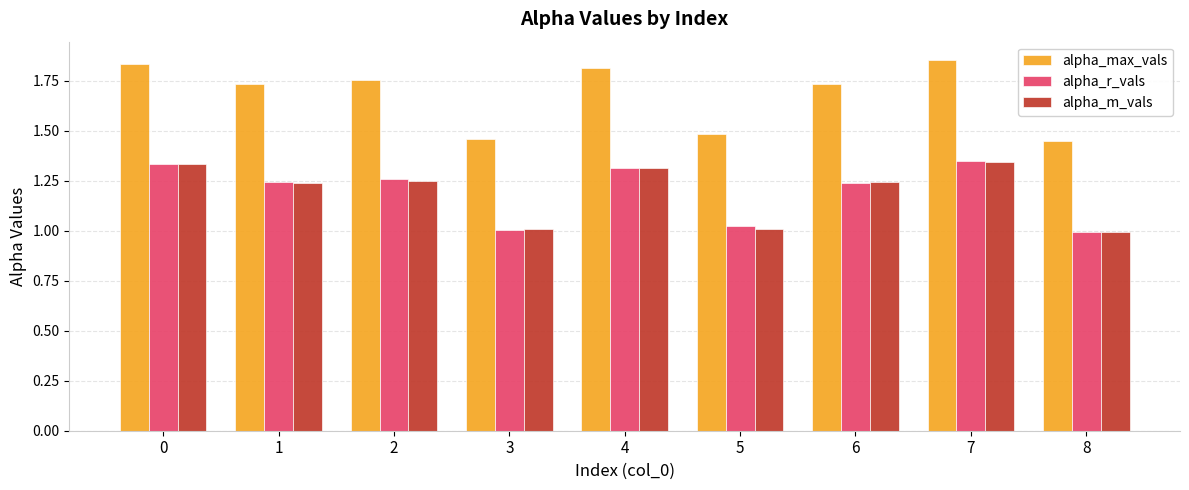

True or false: alpha_m_vals has a value of 1.3 at 0.

True